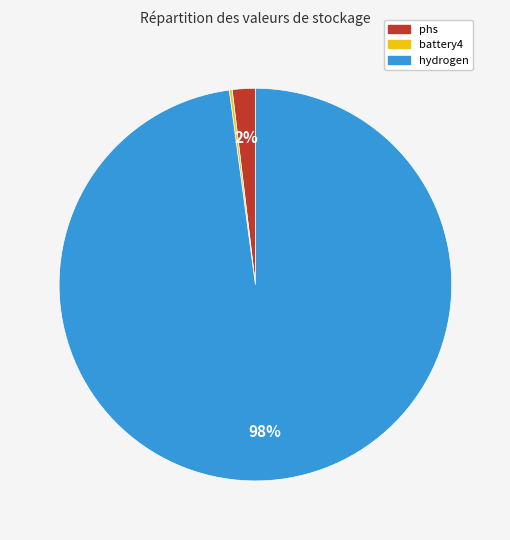

What is the majority slice?

hydrogen